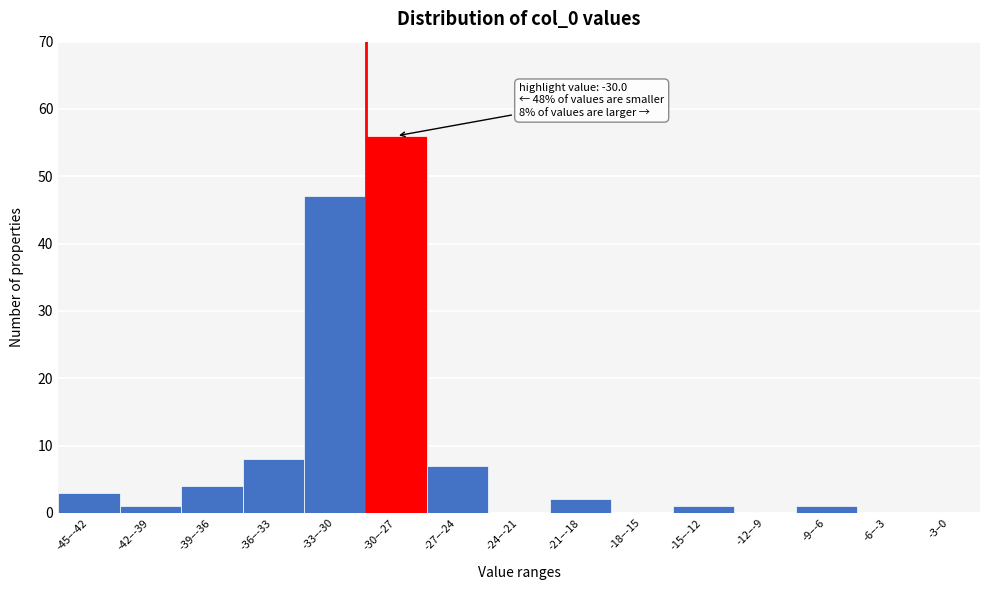

Reading right to left, extract all data points from this chart.

-3–0=0	-6–-3=0	-9–-6=1	-12–-9=0	-15–-12=1	-18–-15=0	-21–-18=2	-24–-21=0	-27–-24=7	-30–-27=56	-33–-30=47	-36–-33=8	-39–-36=4	-42–-39=1	-45–-42=3